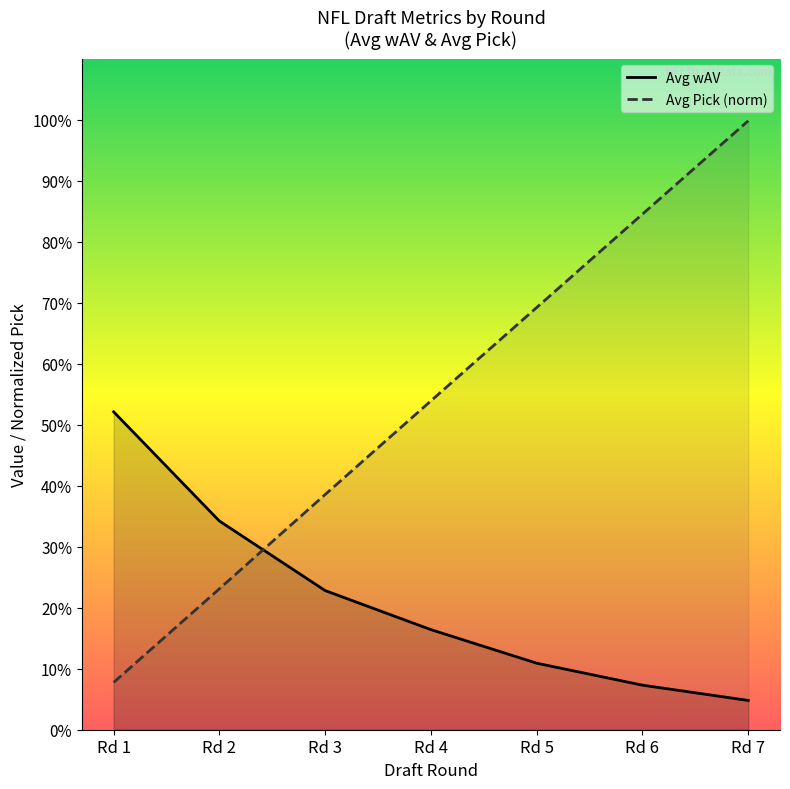

What are all the series names shown in the legend?

Avg wAV, Avg Pick (norm)